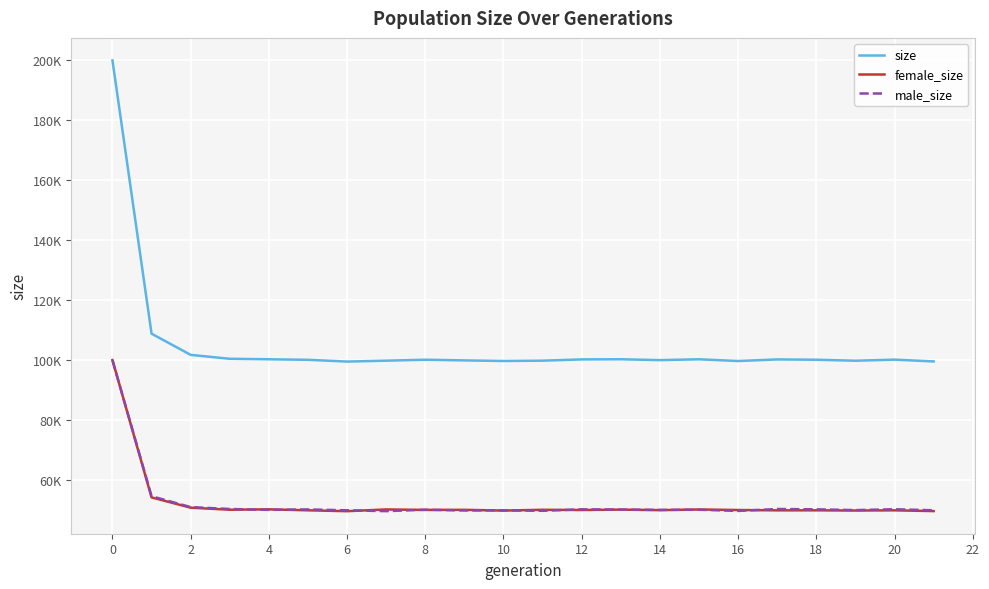

List the series in order of their peak value, highest first.

size, female_size, male_size